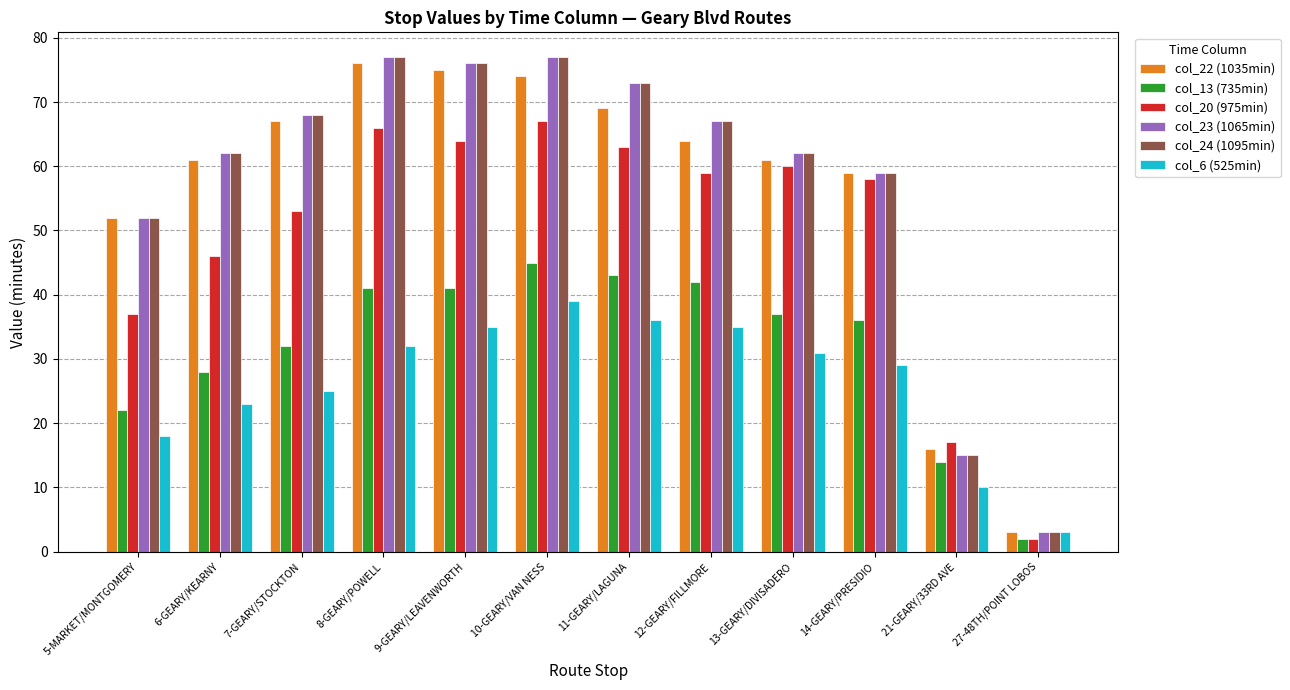

What is the minimum value shown in the chart?

2